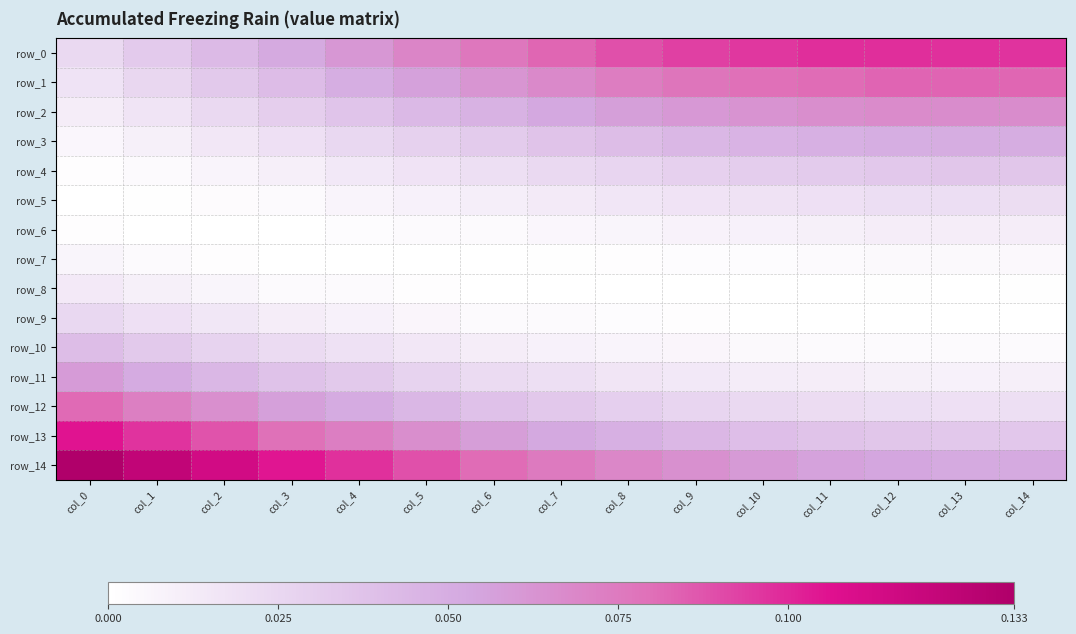

List the series in order of their peak value, highest first.

row_14, row_13, row_0, row_1, row_12, row_2, row_11, row_3, row_10, row_4, row_9, row_5, row_8, row_6, row_7